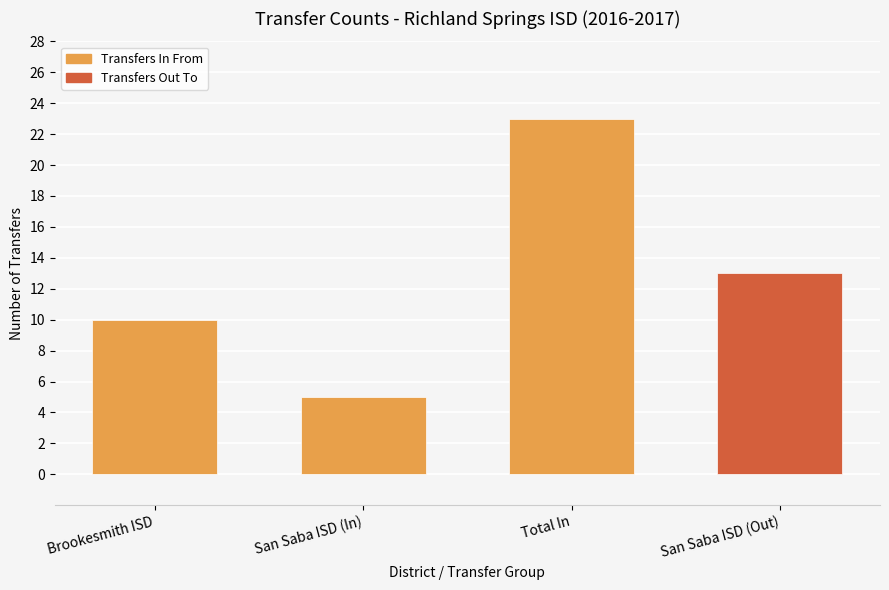

What position from the left is Total In?

3